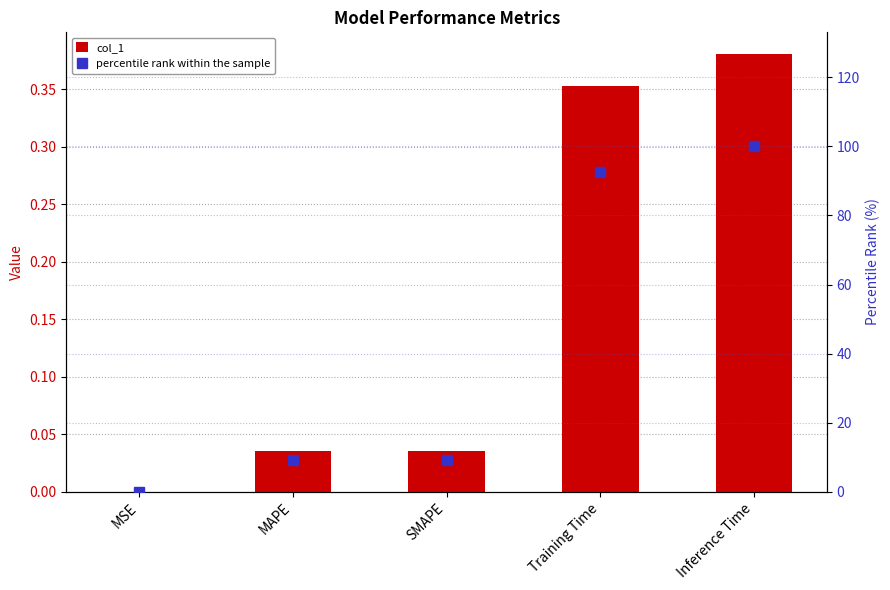

How many groups of bars are there?

5